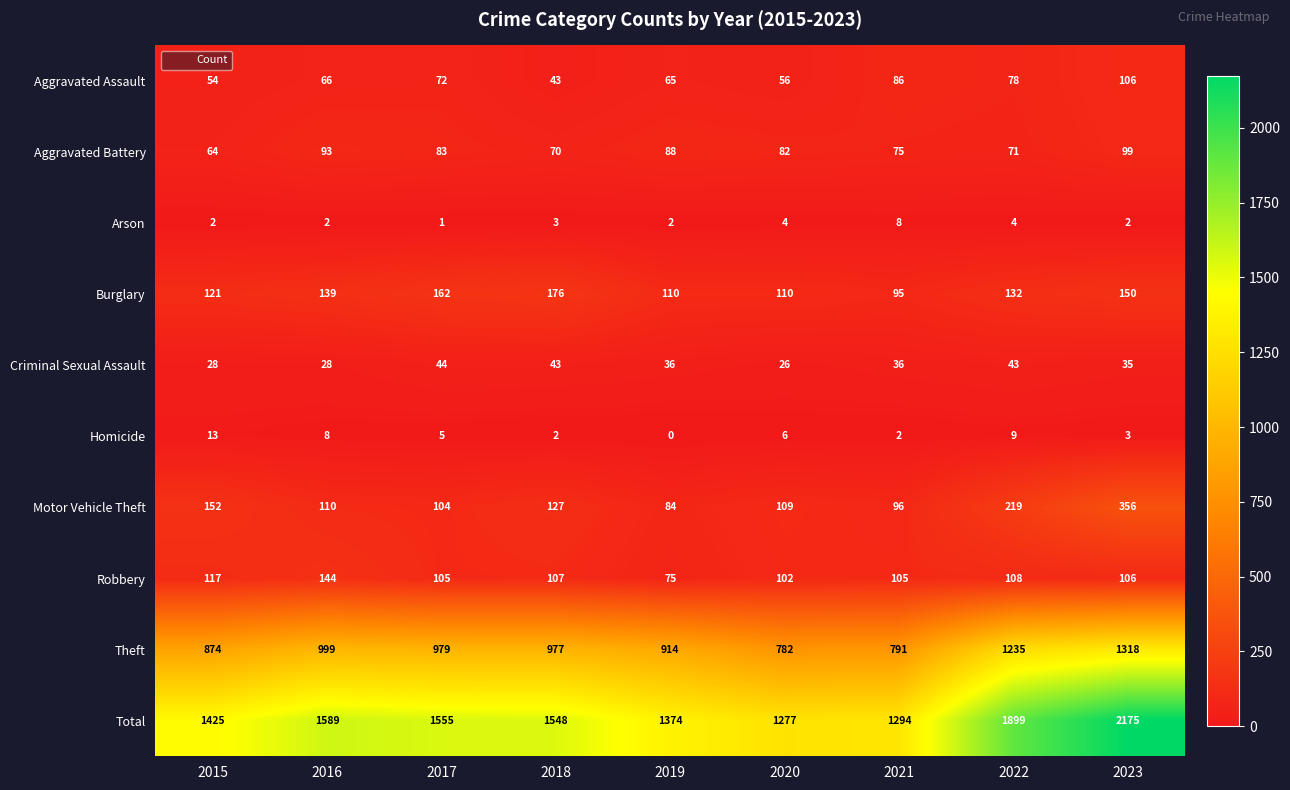

Rank the series by their maximum value, from highest to lowest.

Total, Theft, Motor Vehicle Theft, Burglary, Robbery, Aggravated Assault, Aggravated Battery, Criminal Sexual Assault, Homicide, Arson